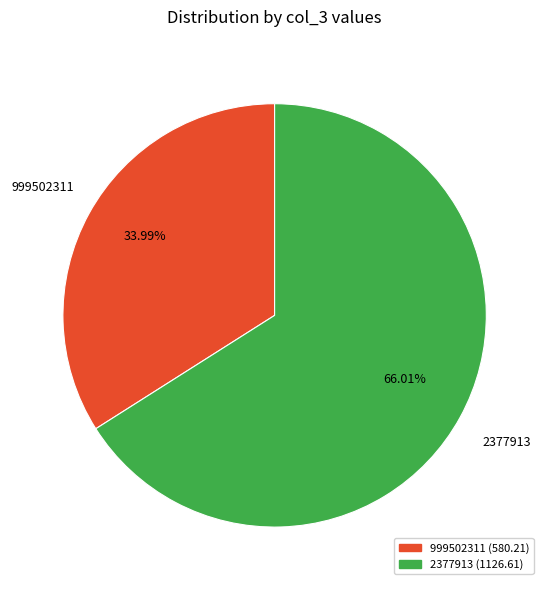

What is the majority slice?

2377913